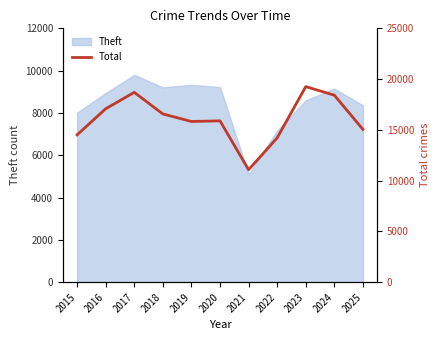

Reading right to left, what are all the values shown in this chart?

2025=15045	2024=18415	2023=19259	2022=14213	2021=11074	2020=15888	2019=15826	2018=16569	2017=18695	2016=17075	2015=14507